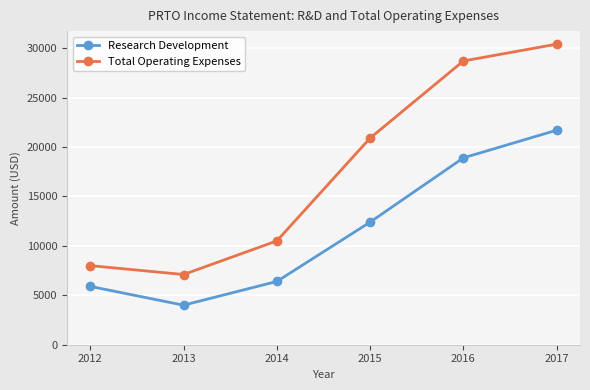

What is the value of the Research Development point at the 4th from the left?

12400